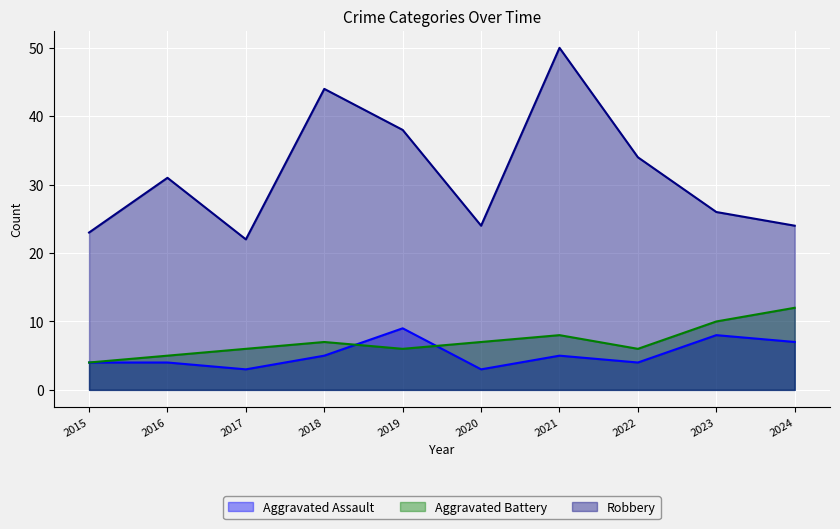

Reading left to right, list all the values displayed in this chart.

Aggravated Assault: 4	4	3	5	9	3	5	4	8	7
Aggravated Battery: 4	5	6	7	6	7	8	6	10	12
Robbery: 23	31	22	44	38	24	50	34	26	24